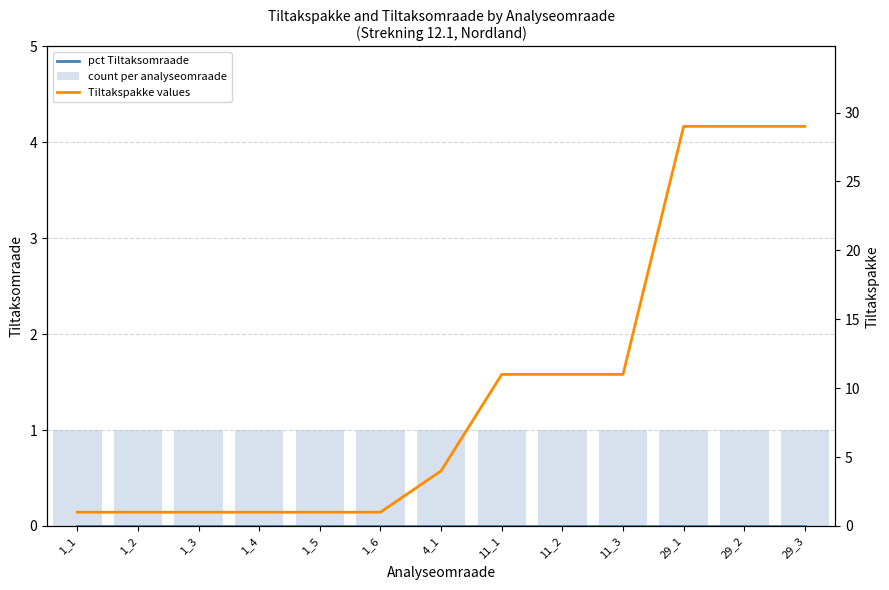

Rank the categories by pct Tiltaksomraade value from highest to lowest.

1_1, 1_2, 1_3, 1_4, 1_5, 1_6, 4_1, 11_1, 11_2, 11_3, 29_1, 29_2, 29_3